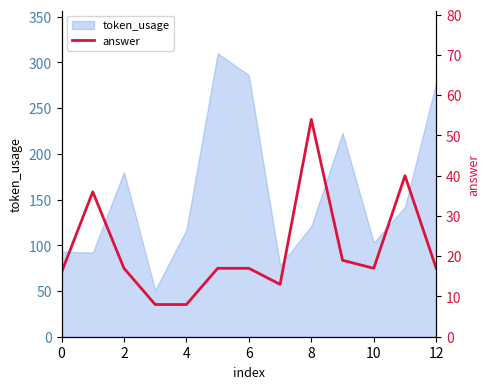

True or false: the data shows 17 at 10.

True